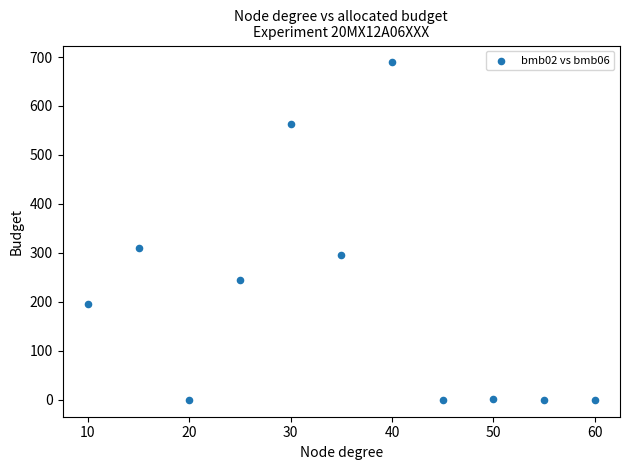

What Y value in the scatter plot is closest to 344?

311.0